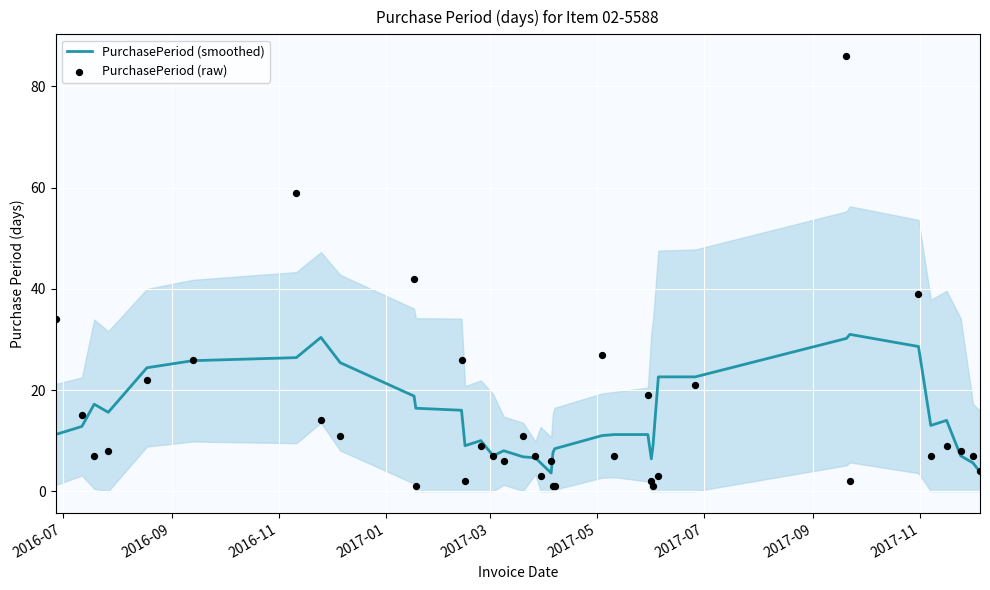

What are all the series names shown in the legend?

PurchasePeriod (smoothed), PurchasePeriod (raw)